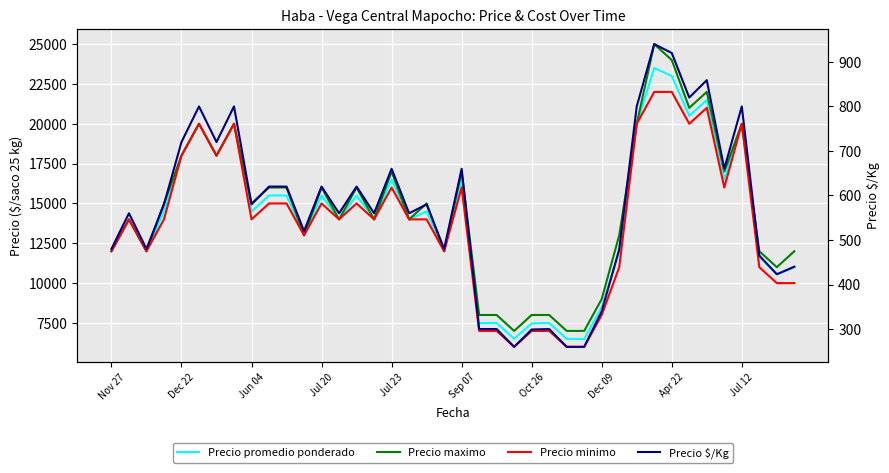

Rank the series by their maximum value, from lowest to highest.

Precio $/Kg, Precio minimo, Precio promedio ponderado, Precio maximo